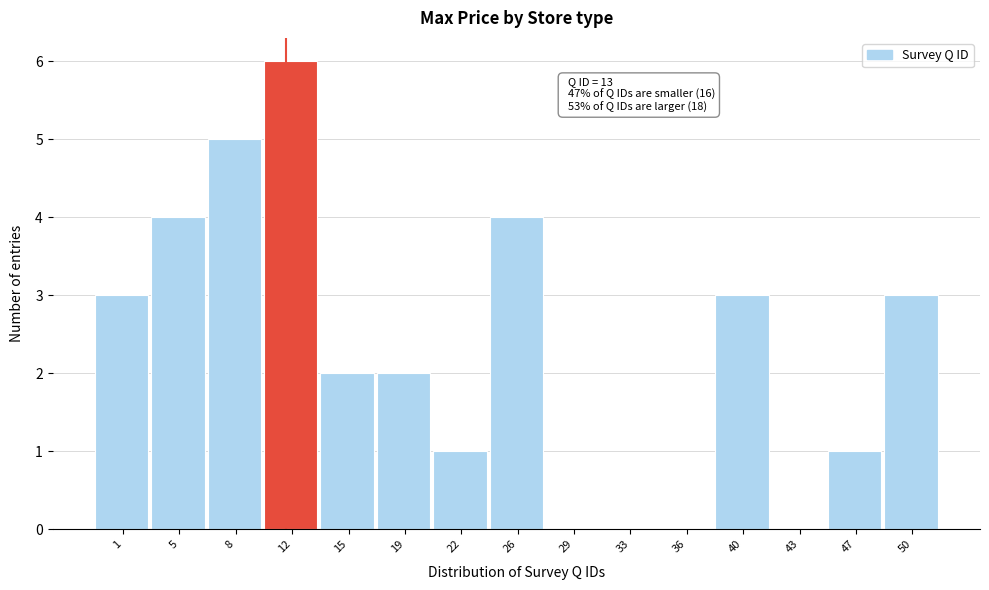

Reading right to left, what are all the values shown in this chart?

50=3	47=1	43=0	40=3	36=0	33=0	29=0	26=4	22=1	19=2	15=2	12=6	8=5	5=4	1=3